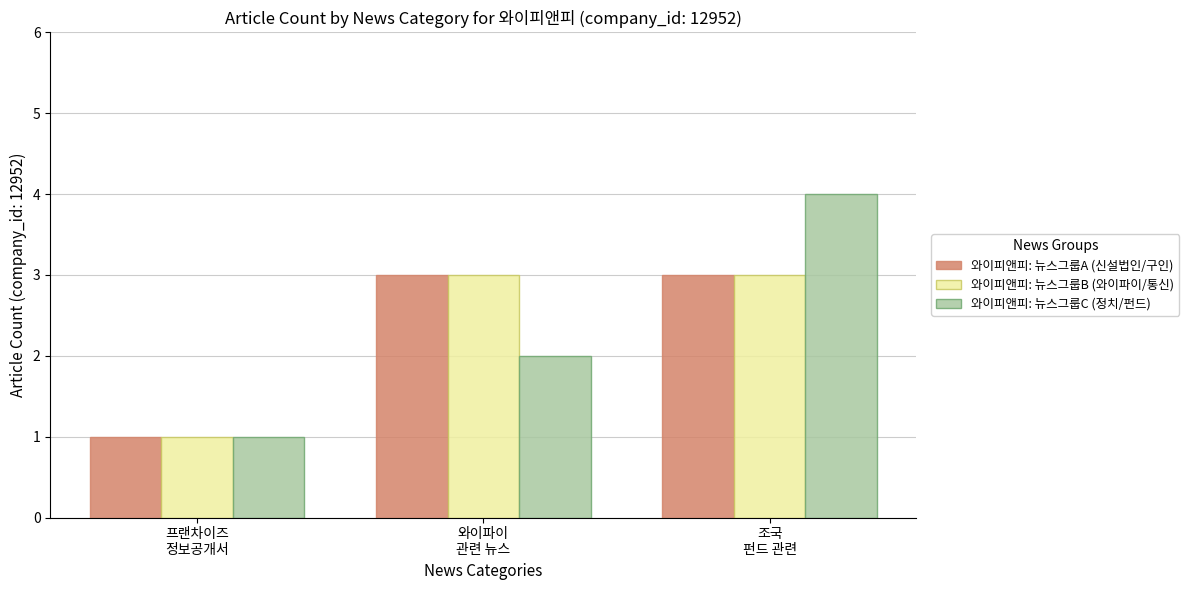

The 와이피앤피: 뉴스그룹B (와이파이/통신) series shows 1 at 프랜차이즈
정보공개서. True or false?

True